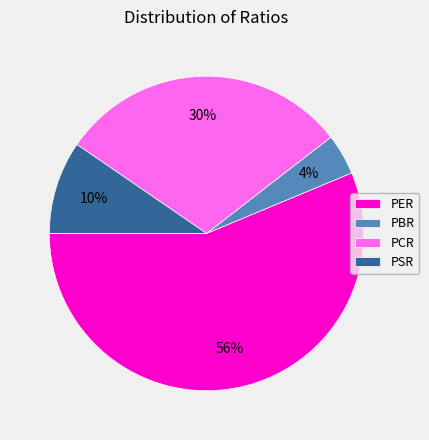

Combined, do PBR and PCR account for over 50%?

No